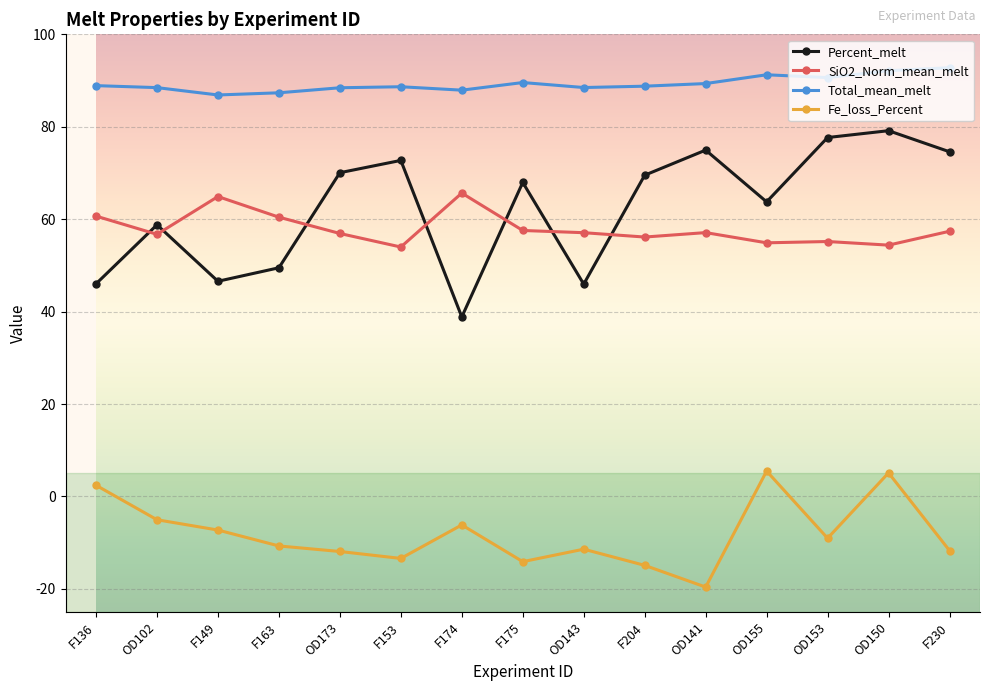

The Fe_loss_Percent series shows 2.4 at F136. True or false?

True